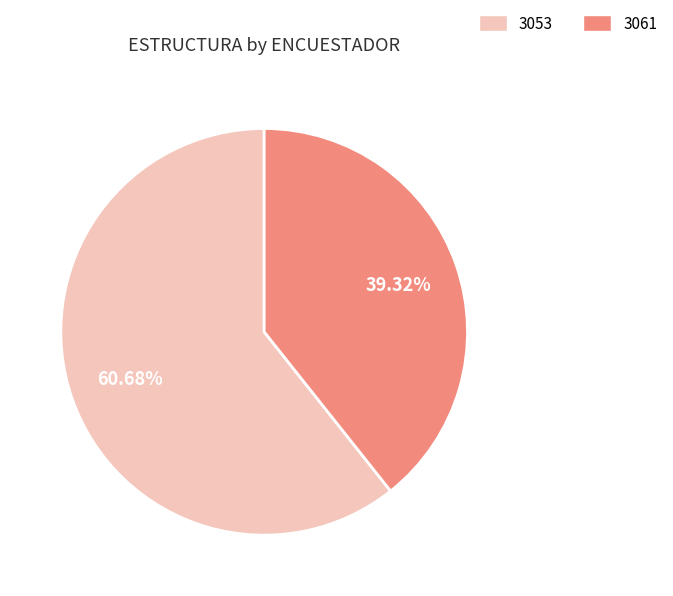

Does any single category account for the majority?

Yes